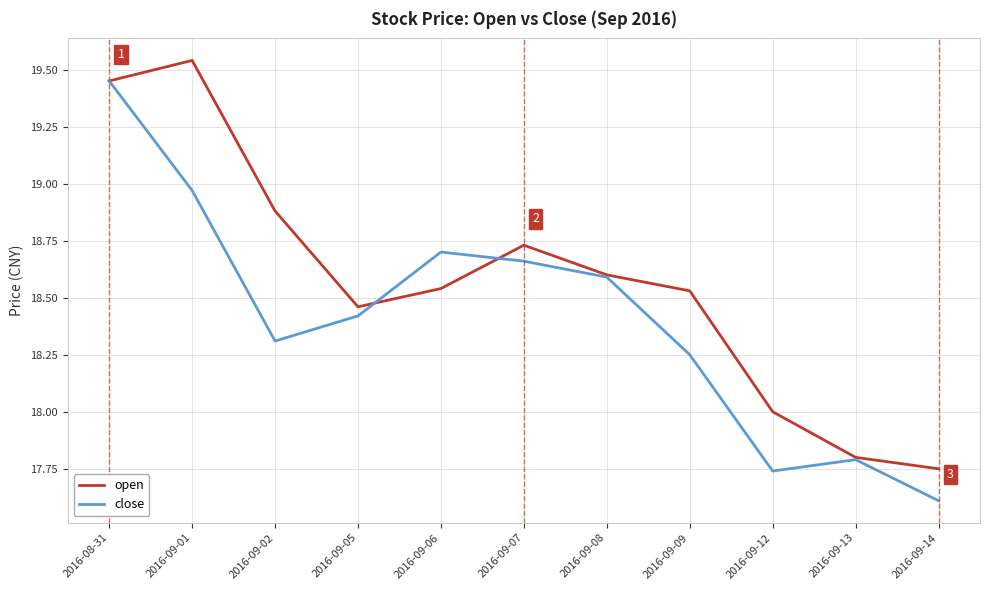

Is the value of open at 2016-09-05 greater than the value of close at 2016-09-01?

No